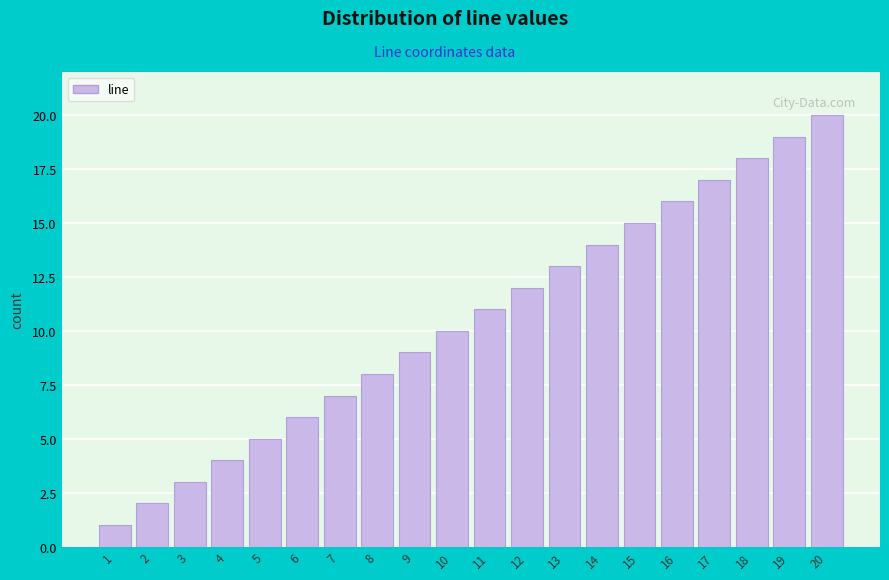

The chart shows a value of 34 at 20. True or false?

False